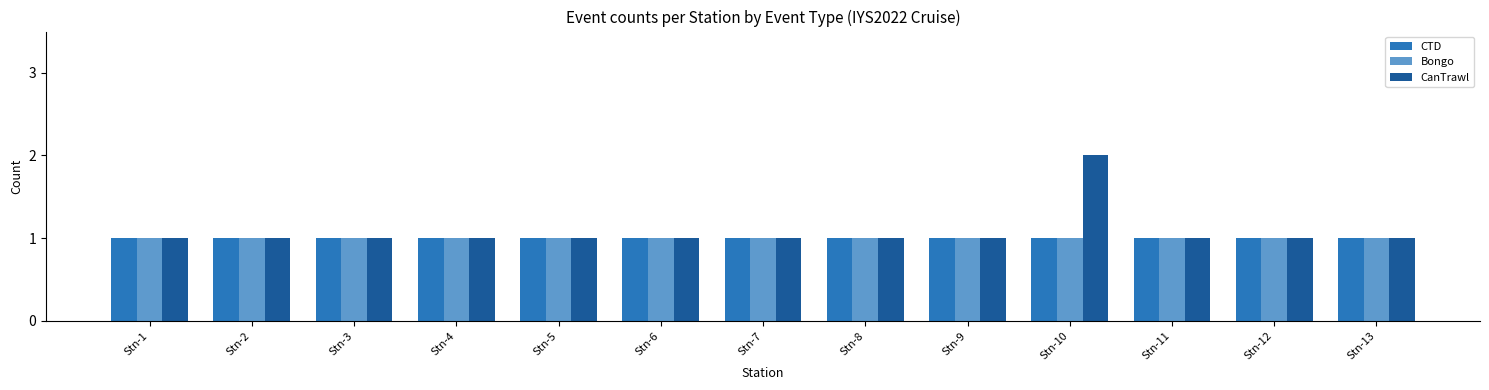

List the series in order of their peak value, highest first.

CanTrawl, CTD, Bongo